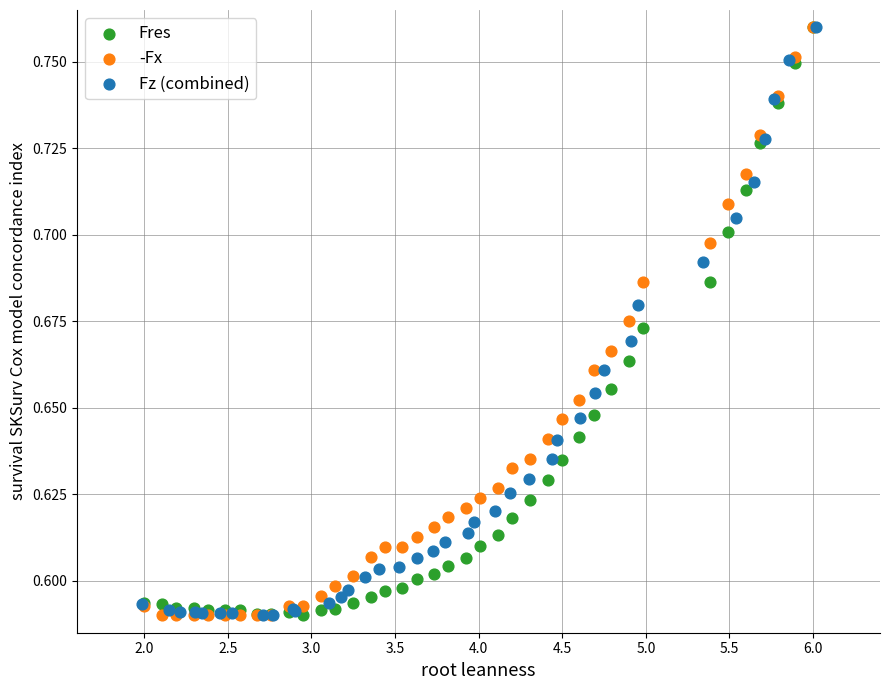

What are all the series names shown in the legend?

Fres, -Fx, Fz (combined)